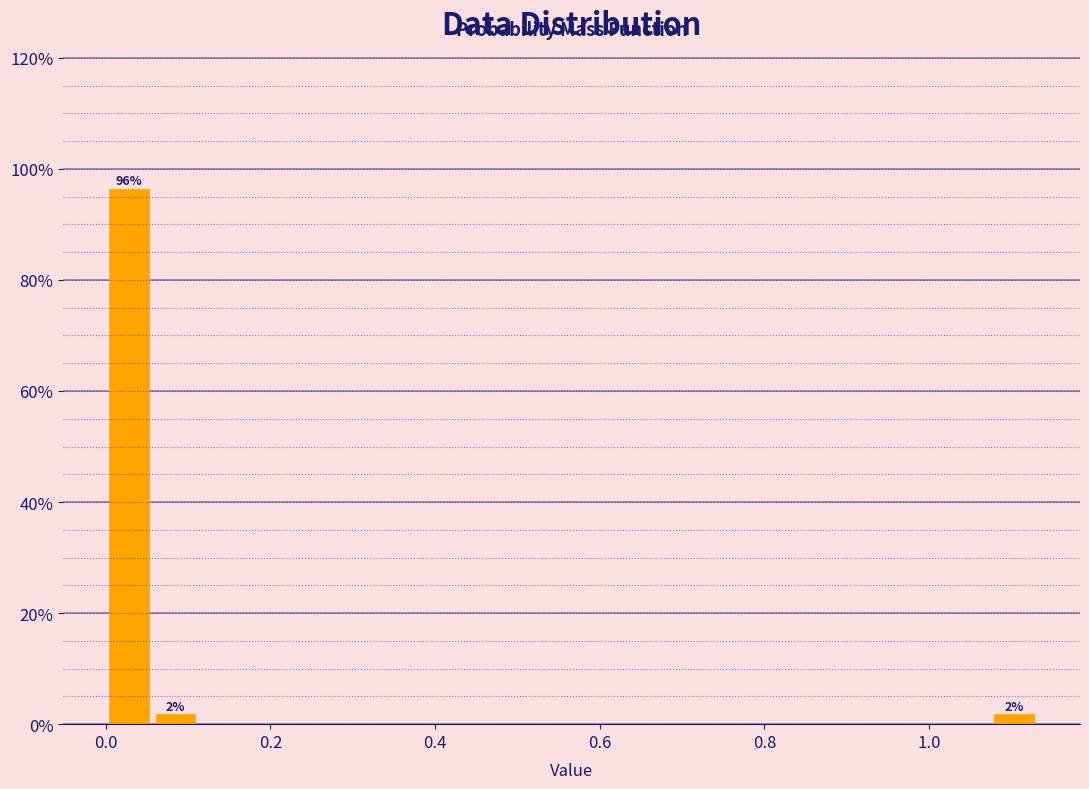

Read against the x-axis, roughly where is the centre of the tallest bar?

0.02